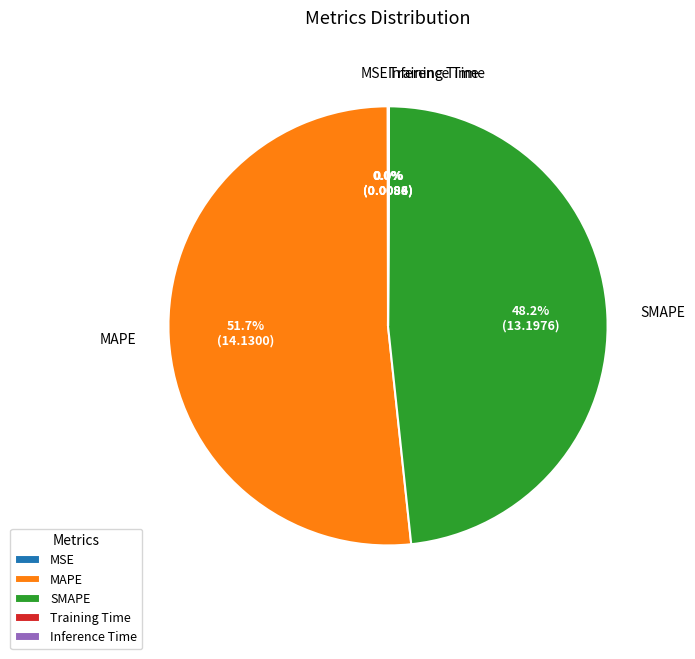

What is the largest slice in the pie chart?

MAPE